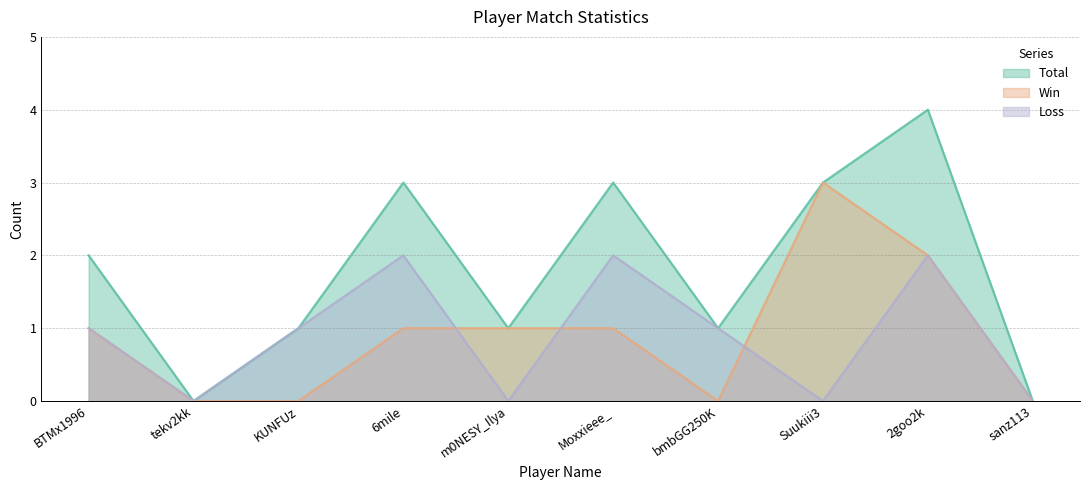

True or false: Win has more than 0 points higher than both neighbors.

True